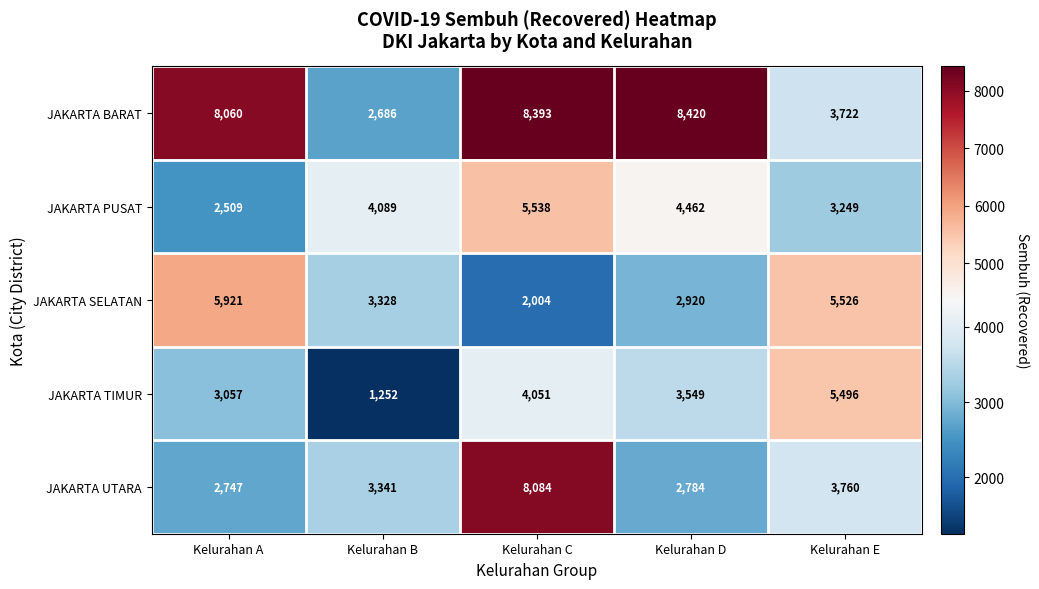

The value of JAKARTA BARAT at Kelurahan B is 2686. True or false?

True